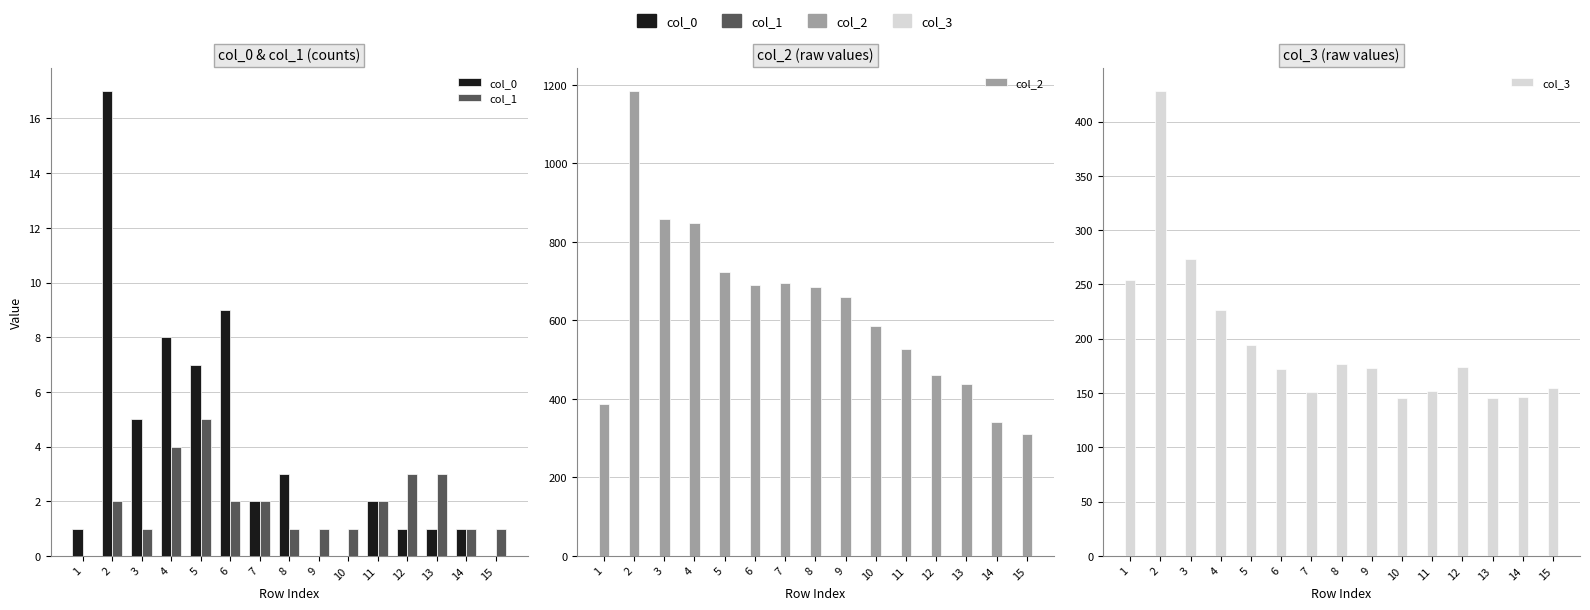

What is the value of the col_2 bar at the 6th from the left?

691